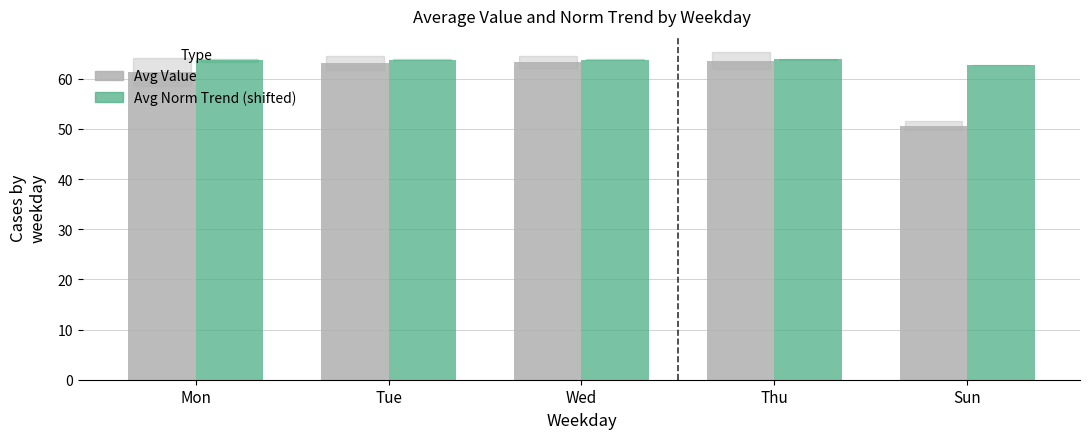

What value does the Avg Norm Trend (shifted) series have at Mon?

63.7